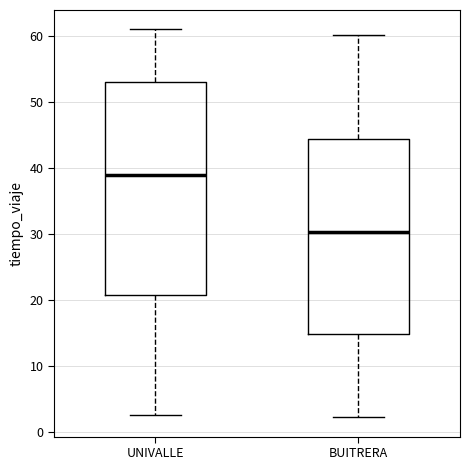

Reading left to right, transcribe this box plot: for each box, give where its median line is, the range the box spans, and where its two whiskers end, as read against the y-axis. The values are not printed on the chart, so give them approximately, as read against the axis.

UNIVALLE: median 39, box 21 to 53, whiskers 3 to 61
BUITRERA: median 30, box 15 to 44, whiskers 2 to 60